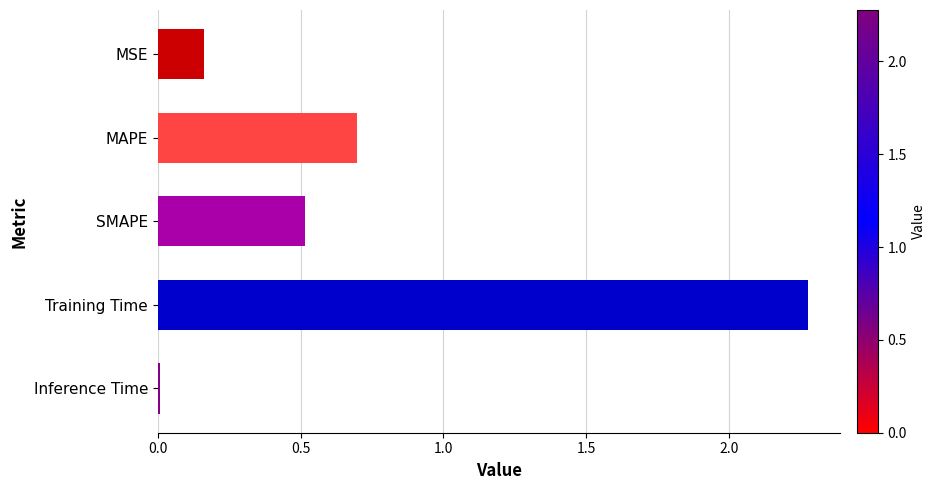

Where is the data nearest to the value 1?

MAPE